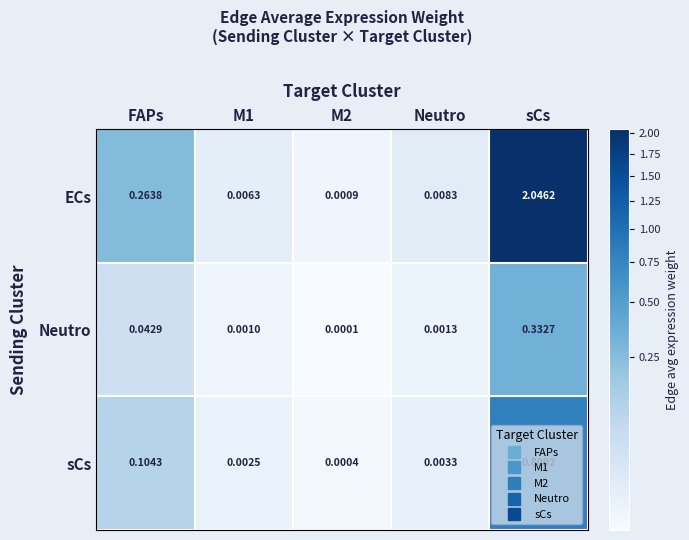

Is the value of ECs at M1 greater than the value of sCs at Neutro?

Yes